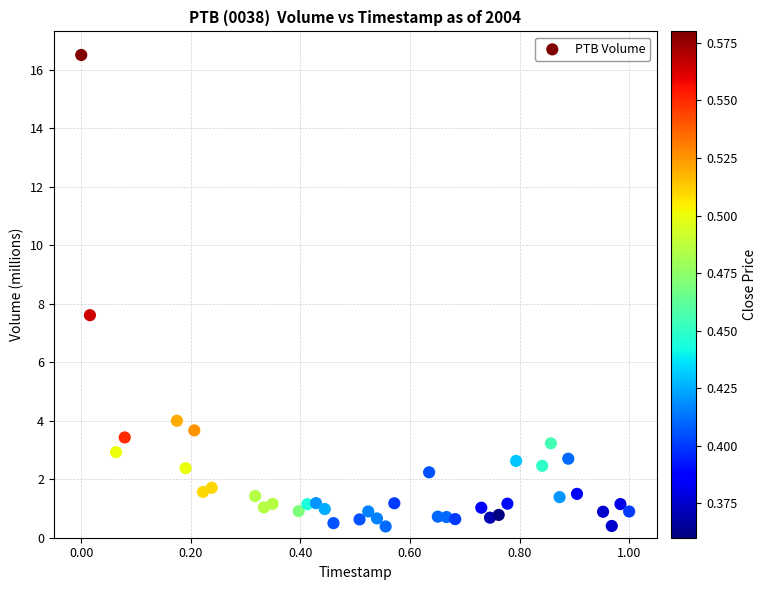

What Y value in the scatter plot is closest to 8?

7.6